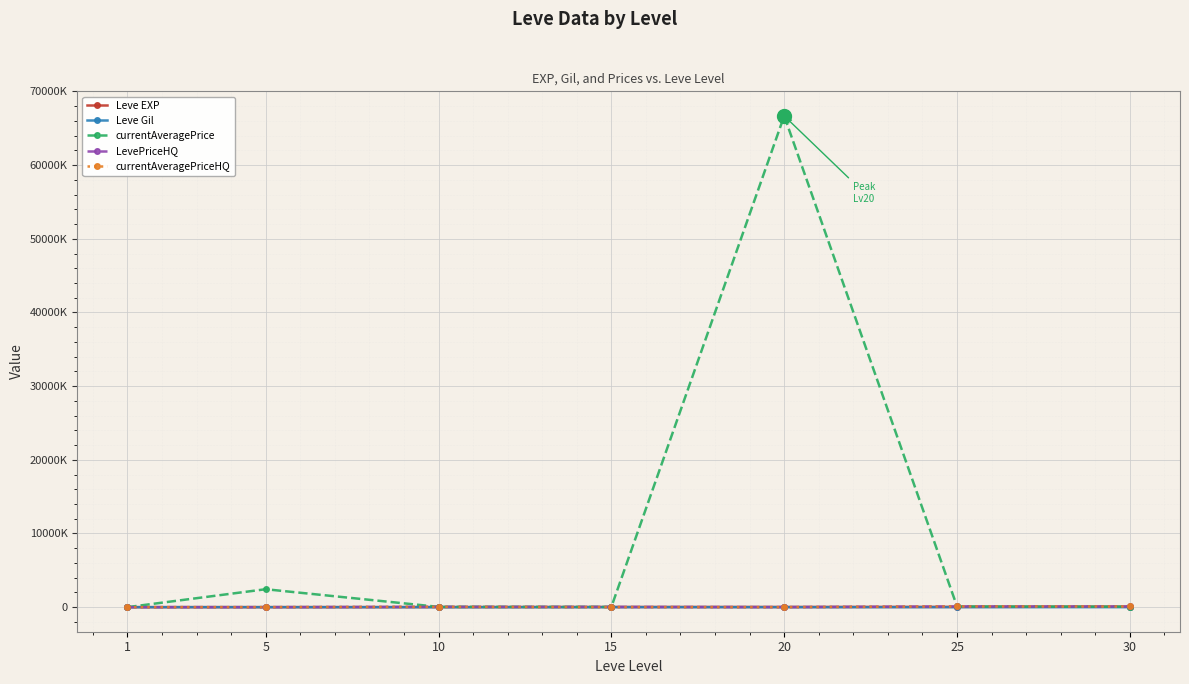

Does the chart have visible grid lines?

Yes